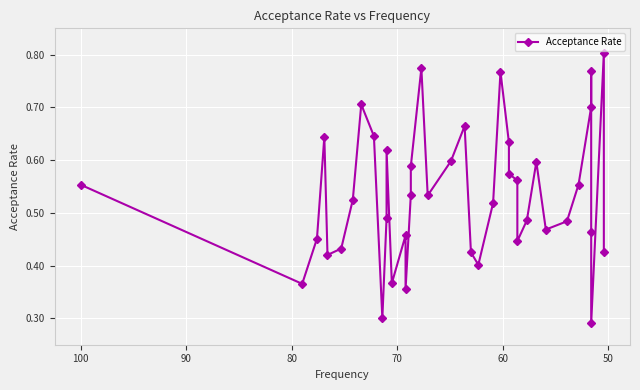

How many points are lower than both their immediate neighbors (excluding endpoints)?

10